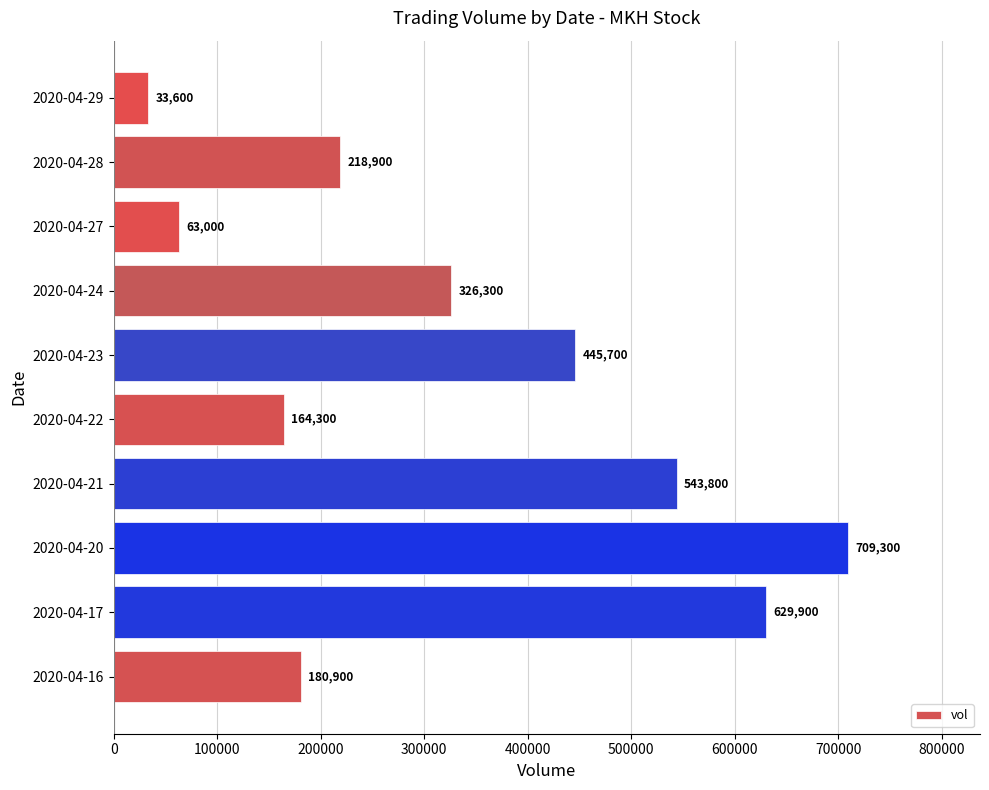

Reading top to bottom, what are all the values shown in this chart?

2020-04-29=33600	2020-04-28=218900	2020-04-27=63000	2020-04-24=326300	2020-04-23=445700	2020-04-22=164300	2020-04-21=543800	2020-04-20=709300	2020-04-17=629900	2020-04-16=180900